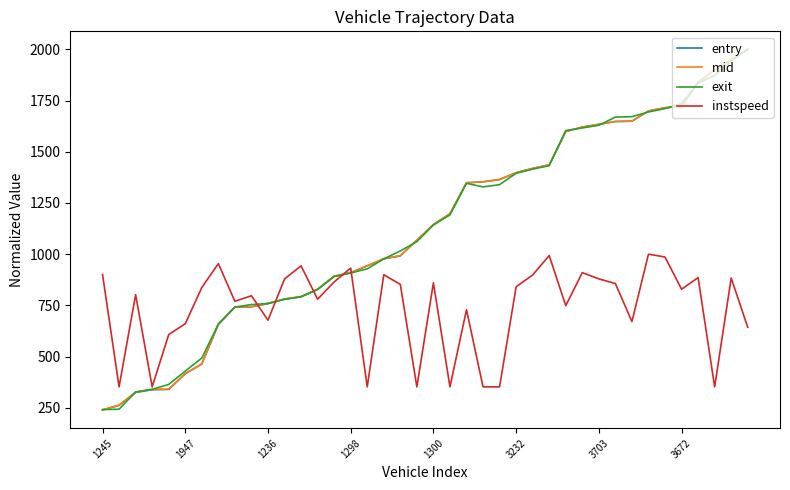

How many lines are shown in the chart?

4